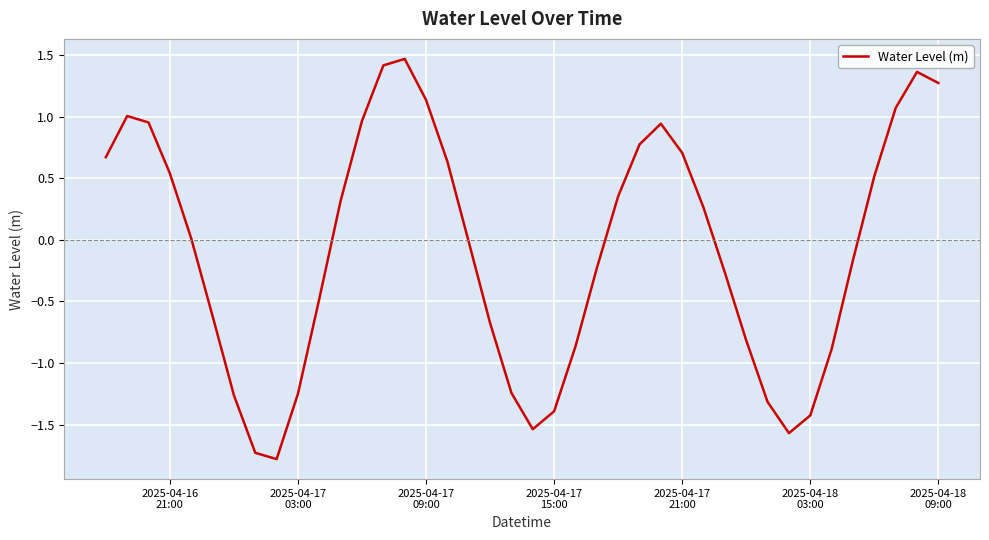

What is the maximum value shown in the chart?

1.5